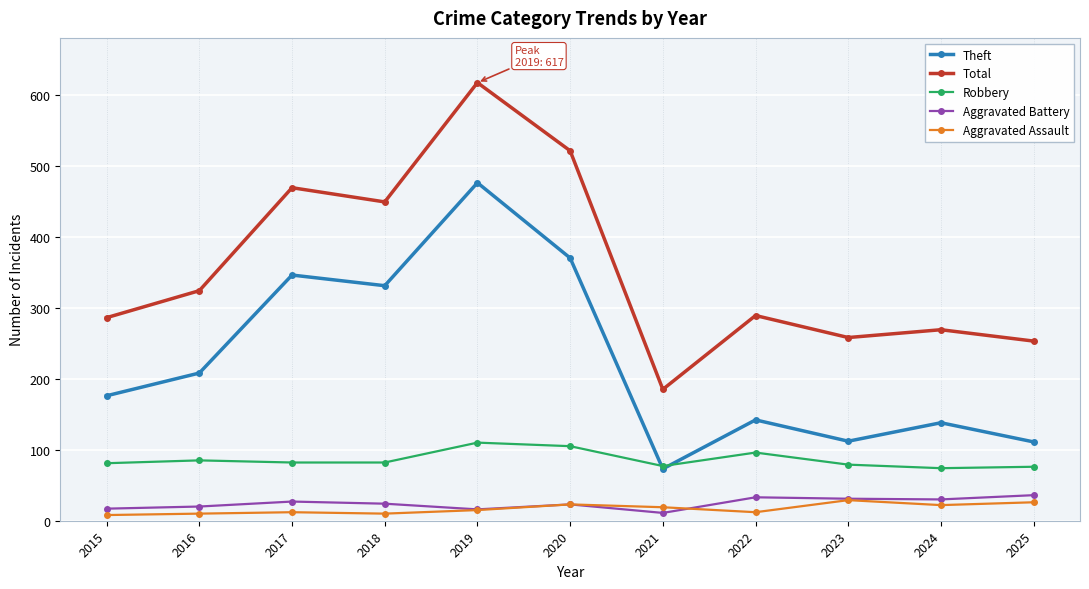

What is the sum of the Total values at 2016 and 2019?

941